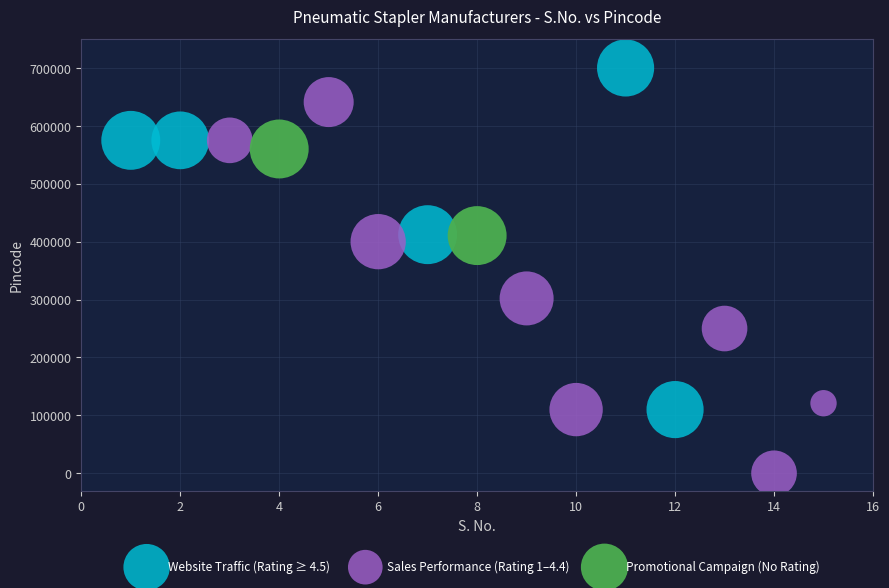

What are all the series names shown in the legend?

Website Traffic (Rating ≥ 4.5), Sales Performance (Rating 1–4.4), Promotional Campaign (No Rating)